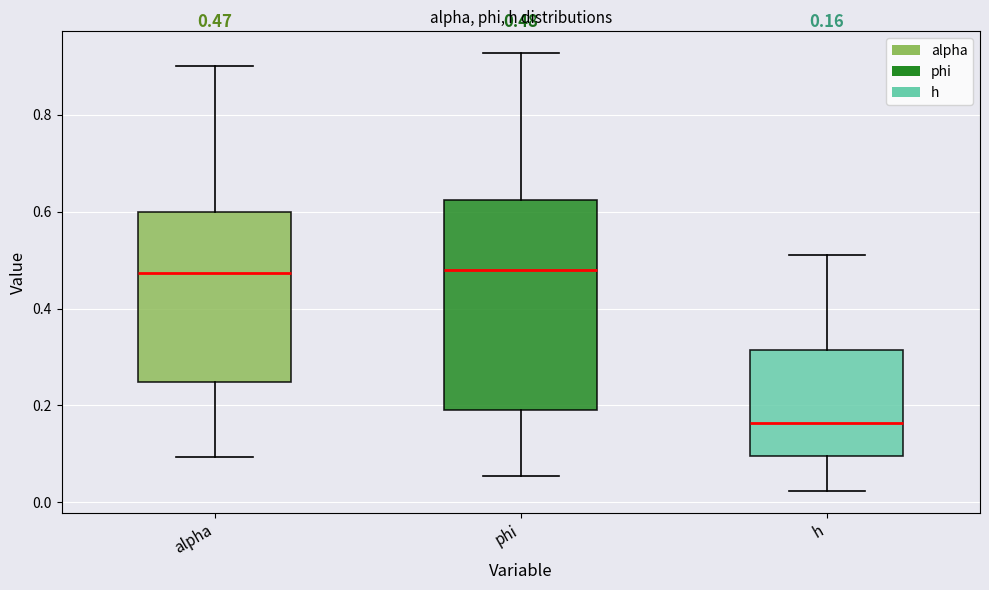

Comparing the boxes themselves (not the whiskers), which one is the tallest?

phi